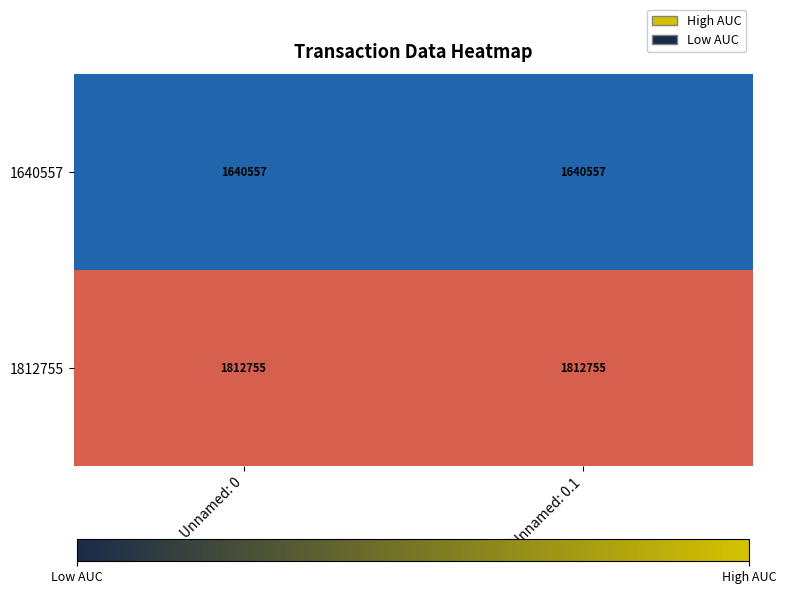

Rank the series by their average value, from highest to lowest.

1812755, 1640557